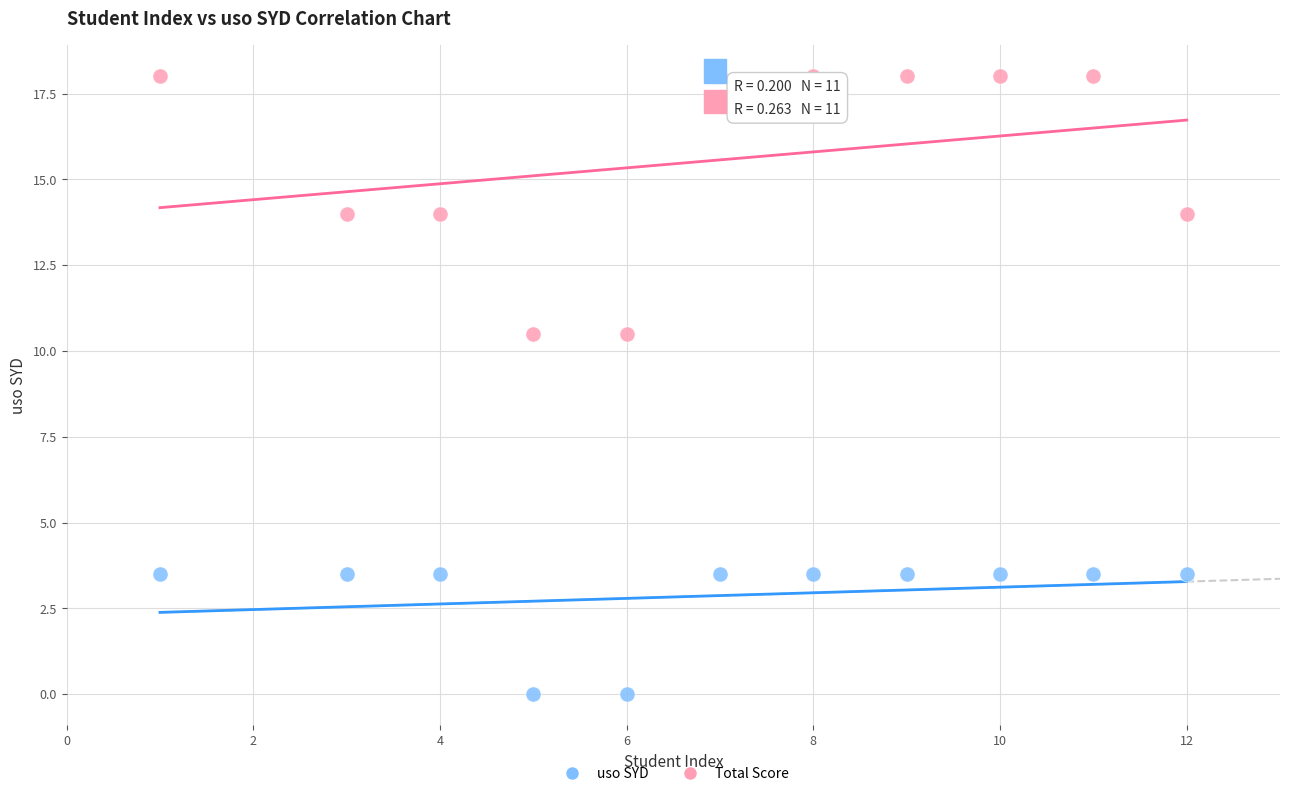

What is the X range (max minus min) for the scatter plot?

11.0